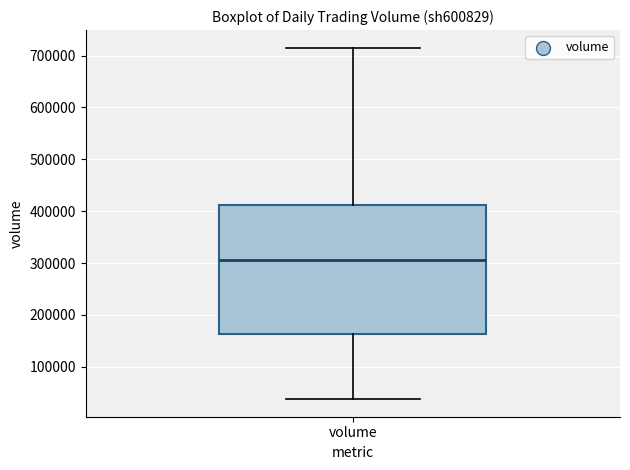

Read this box plot against the y-axis: the position of the median line, the range covered by the box, and the ends of both whiskers. The values are not printed on the chart, so give them approximately, as read against the axis.

median 310000, box 160000 to 410000, whiskers 40000 to 720000